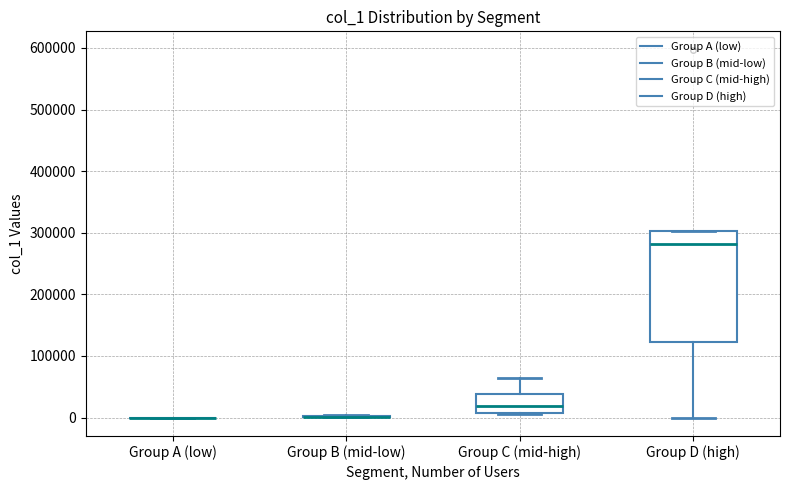

Which box is the tallest, from its lower edge to its upper edge?

Group D (high)